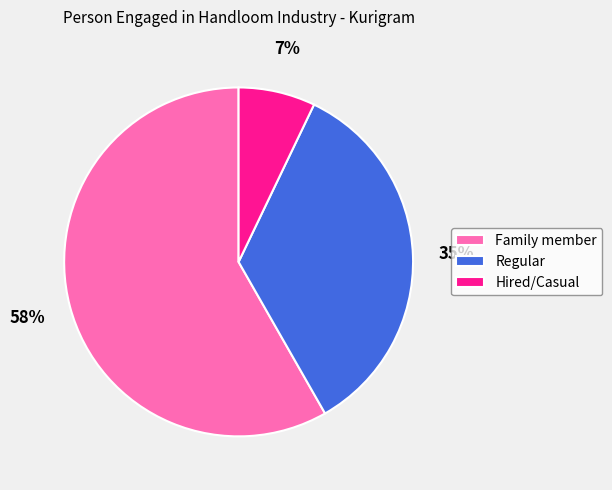

What is the smallest slice in the pie chart?

Hired/Casual